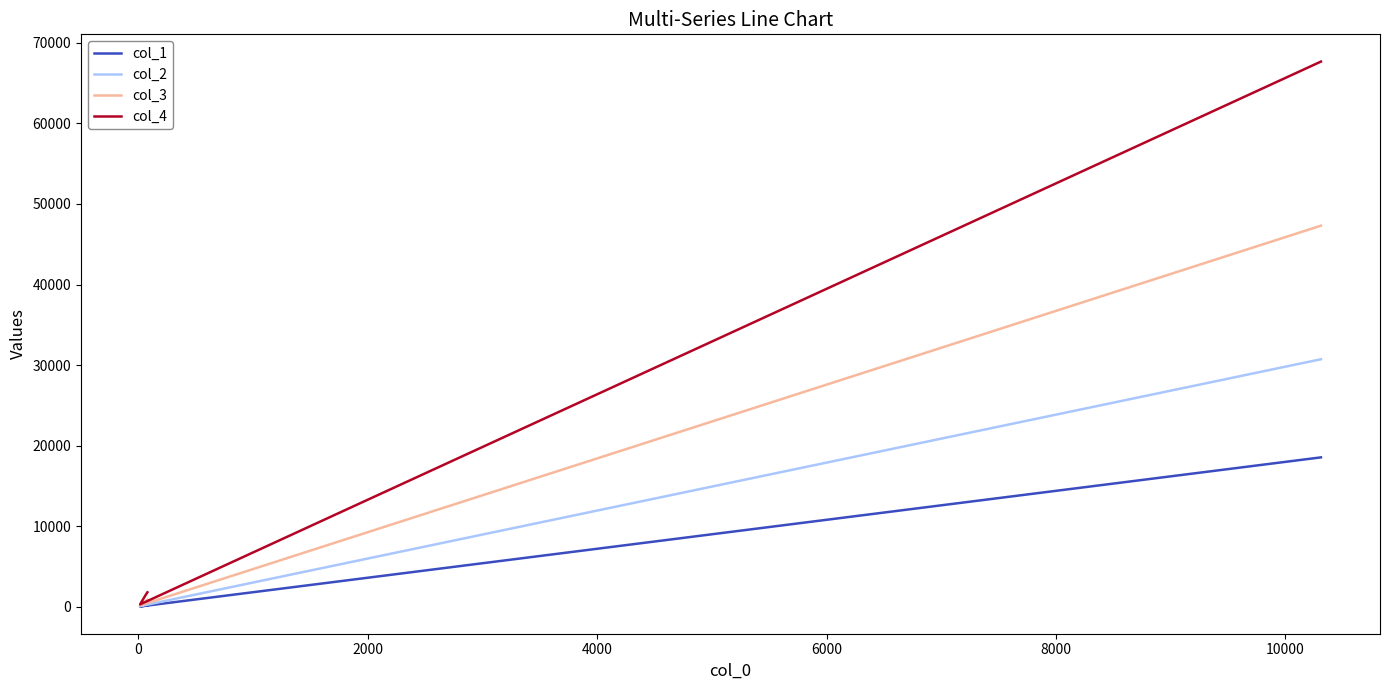

Does the chart display data point markers on the line(s)?

No